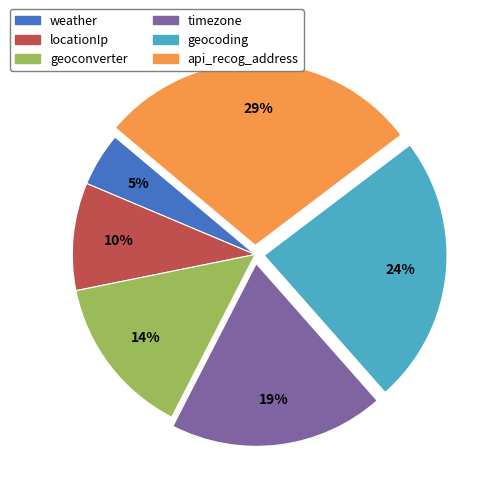

Which category has the biggest portion of the pie?

api_recog_address